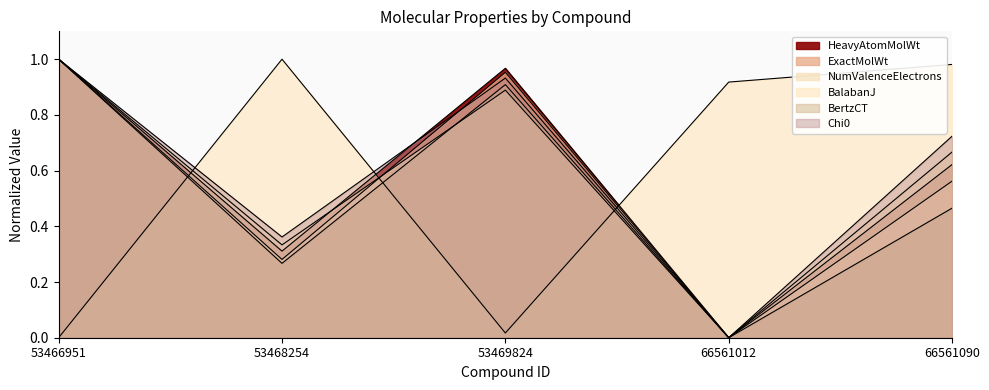

Which category has the highest value across all series?

53466951